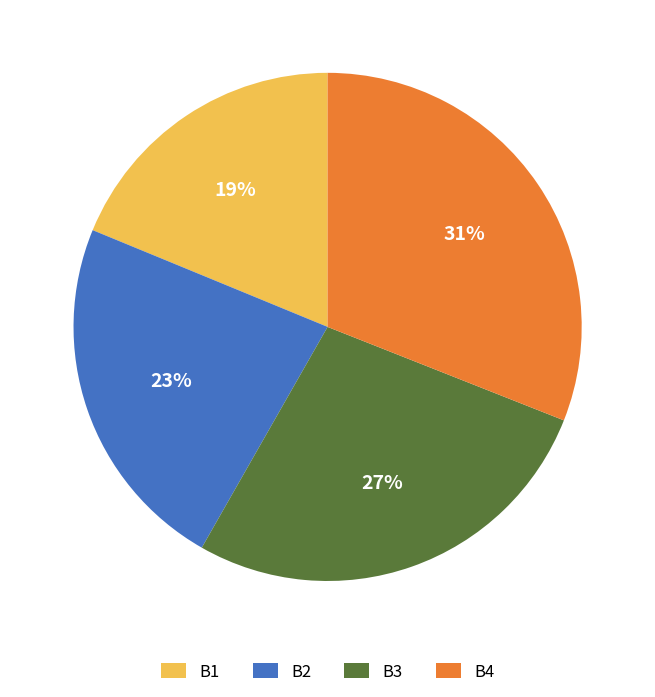

Which slice is the largest?

B4